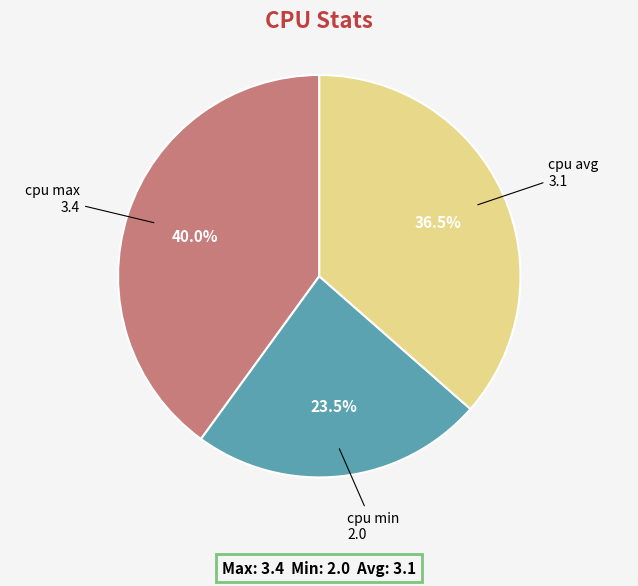

The cpu min slice represents 37% of the pie. True or false?

False